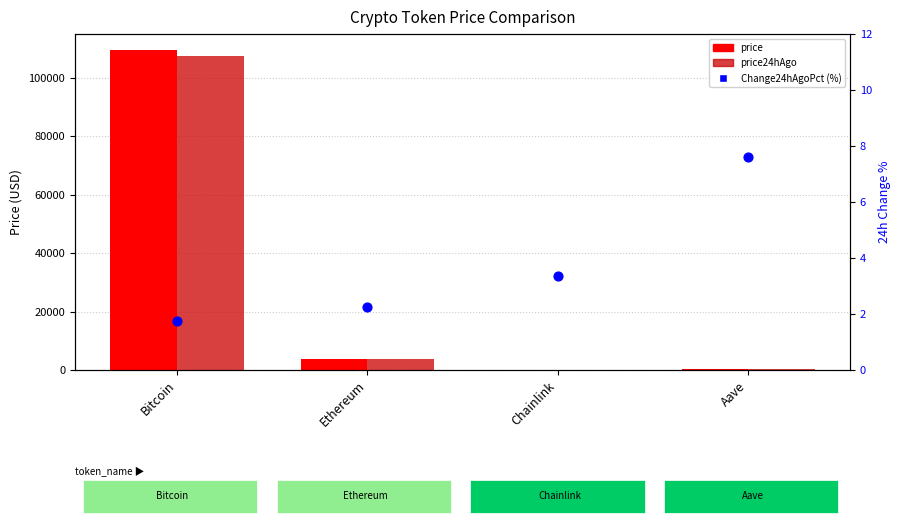

What is the total value across all series at Chainlink?

37.3